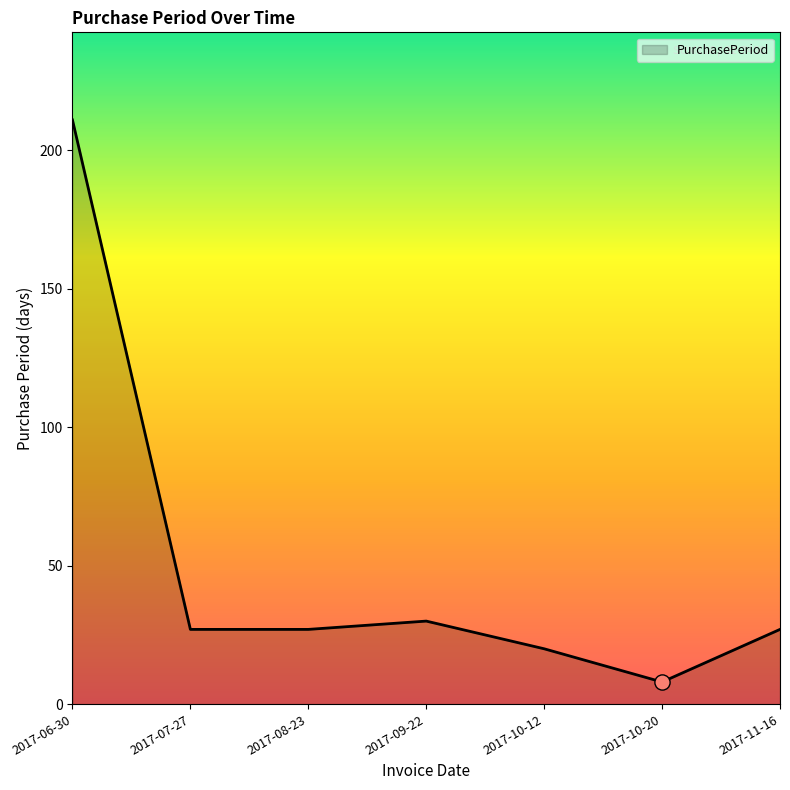

What is the change in value from 2017-10-12 to 2017-11-16?

+7